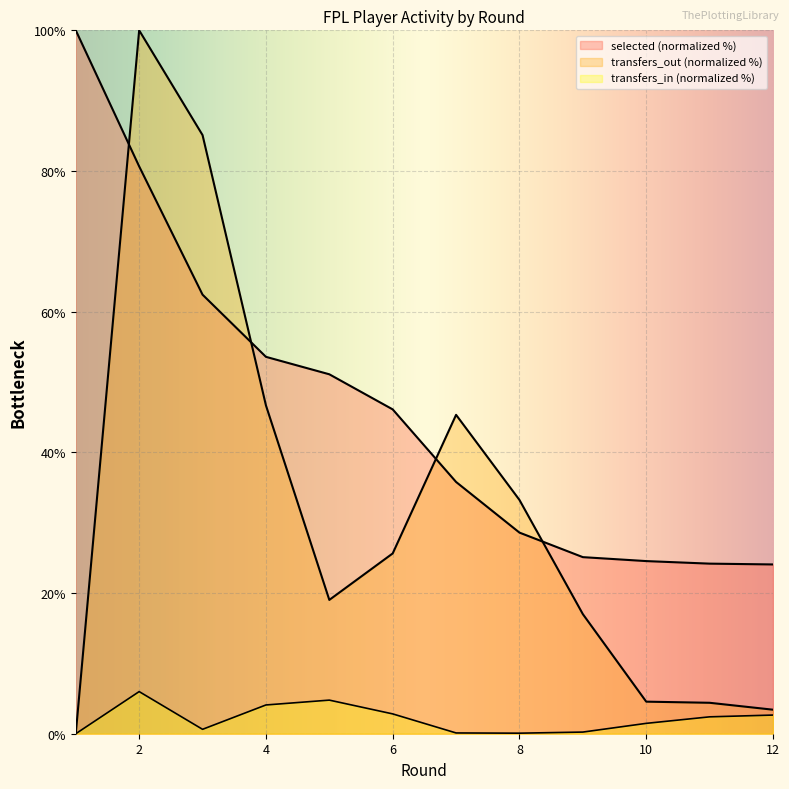

Rank the series by their maximum value, from highest to lowest.

selected, transfers_out, transfers_in